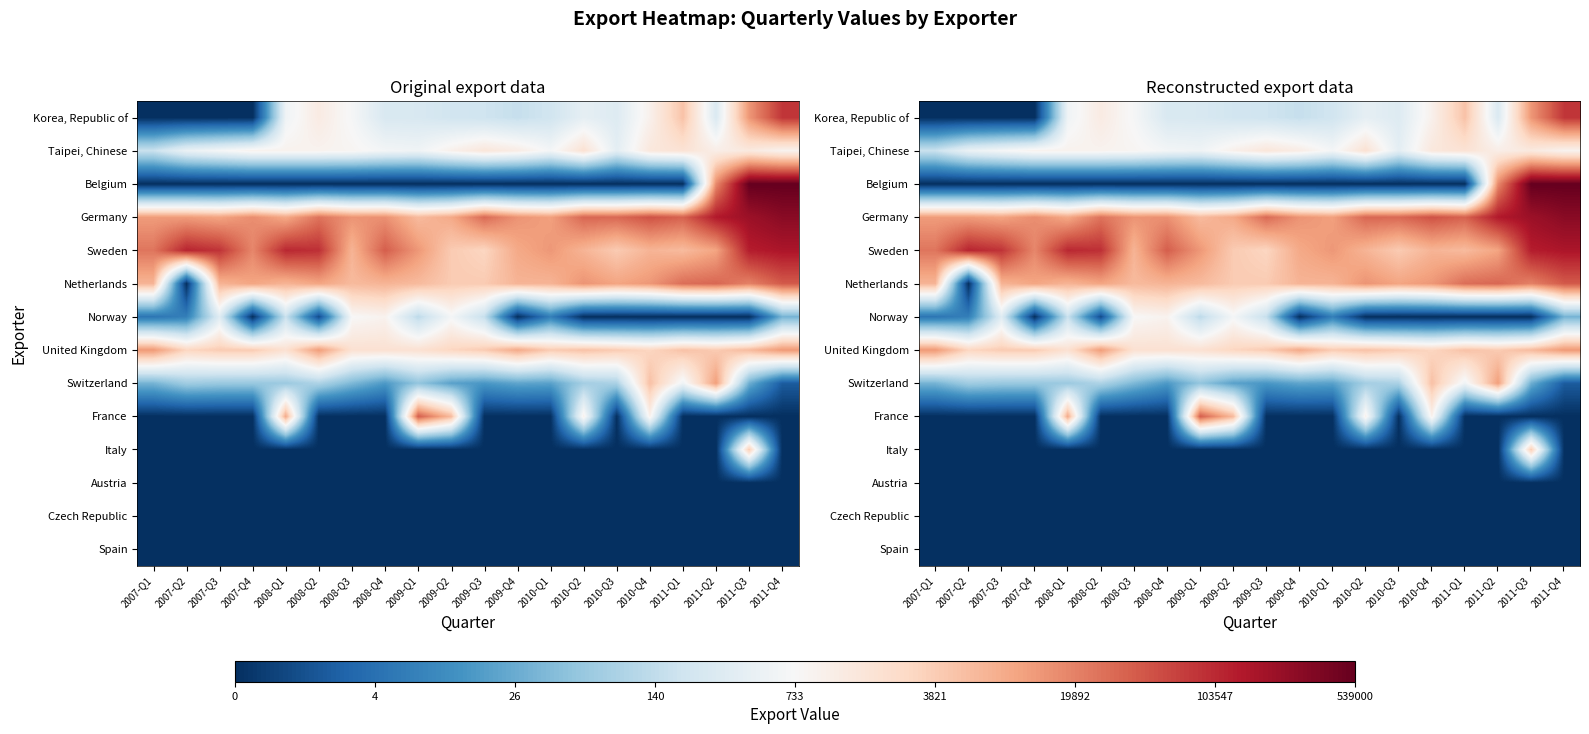

List the series in order of their peak value, highest first.

Belgium, Germany, Sweden, Korea, Republic of, Netherlands, France, United Kingdom, Switzerland, Italy, Taipei, Chinese, Norway, Austria, Czech Republic, Spain